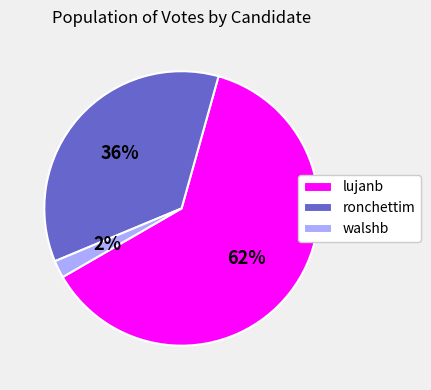

What is the smallest slice in the pie chart?

walshb